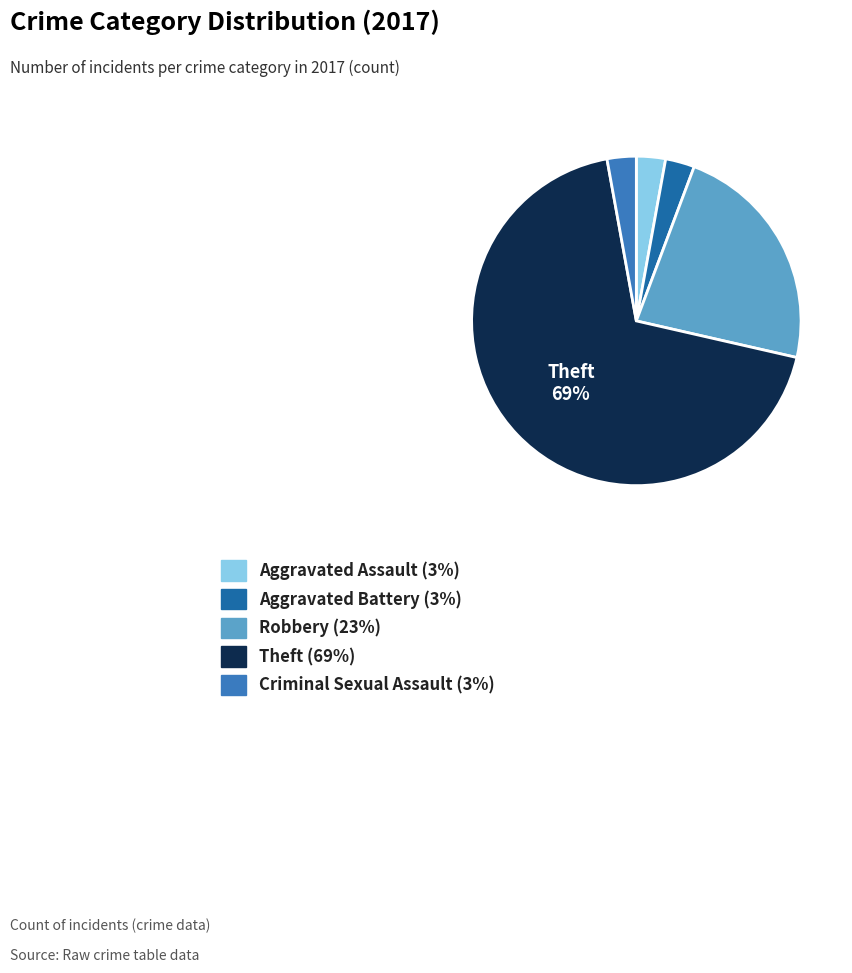

To the nearest percent, what is the average slice percentage?

20%